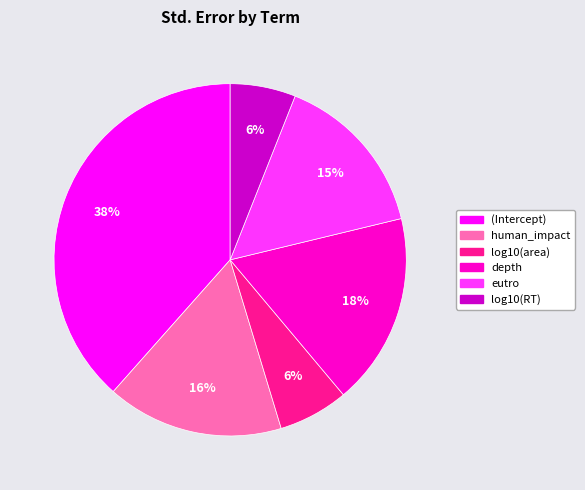

What is the largest slice in the pie chart?

(Intercept)